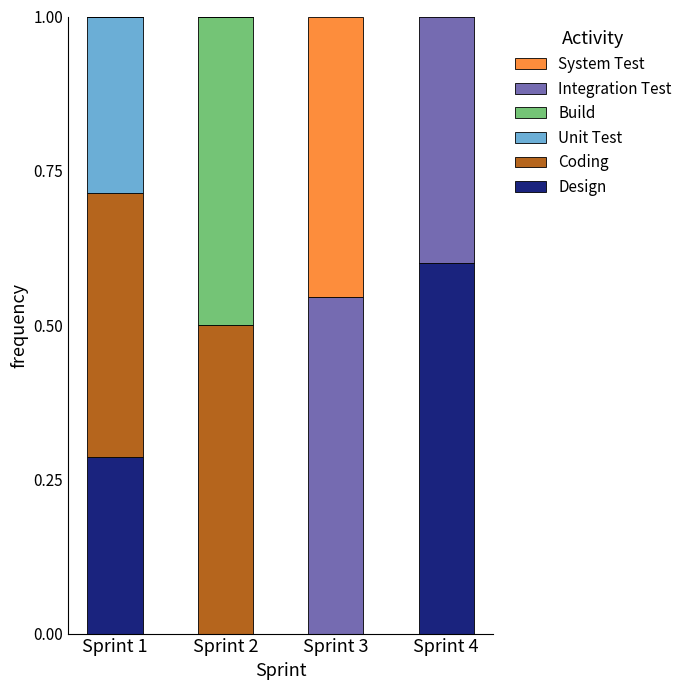

What is the total value across all series at Sprint 1?

1.0